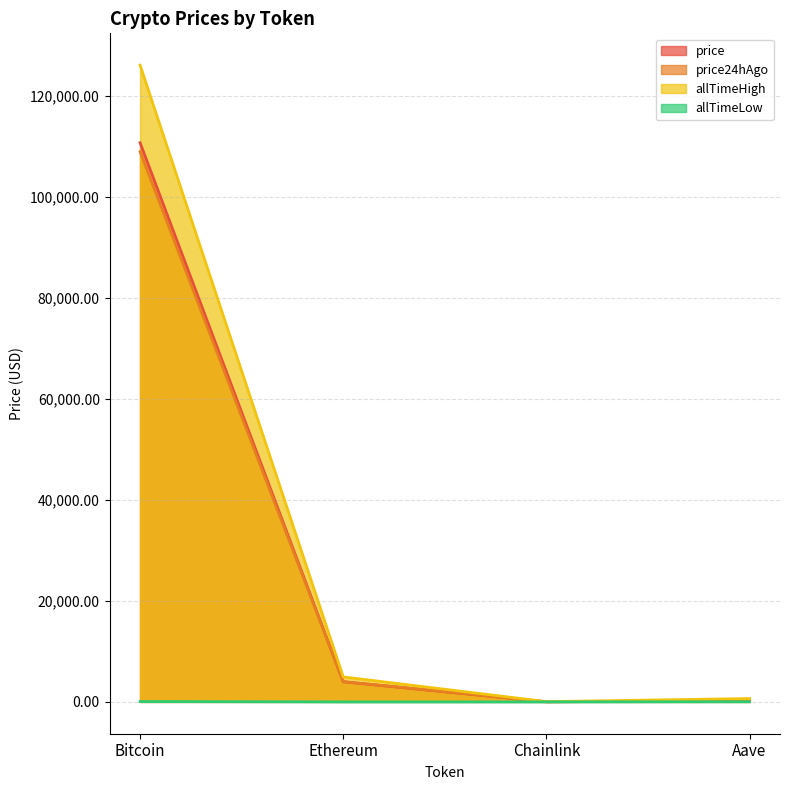

What is the difference between the second highest and minimum values in the price series?

3967.6